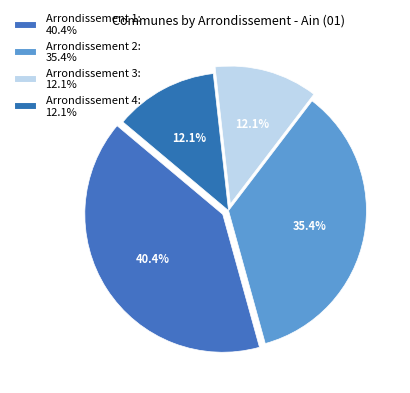

To the nearest percent, what is the average slice percentage?

25%